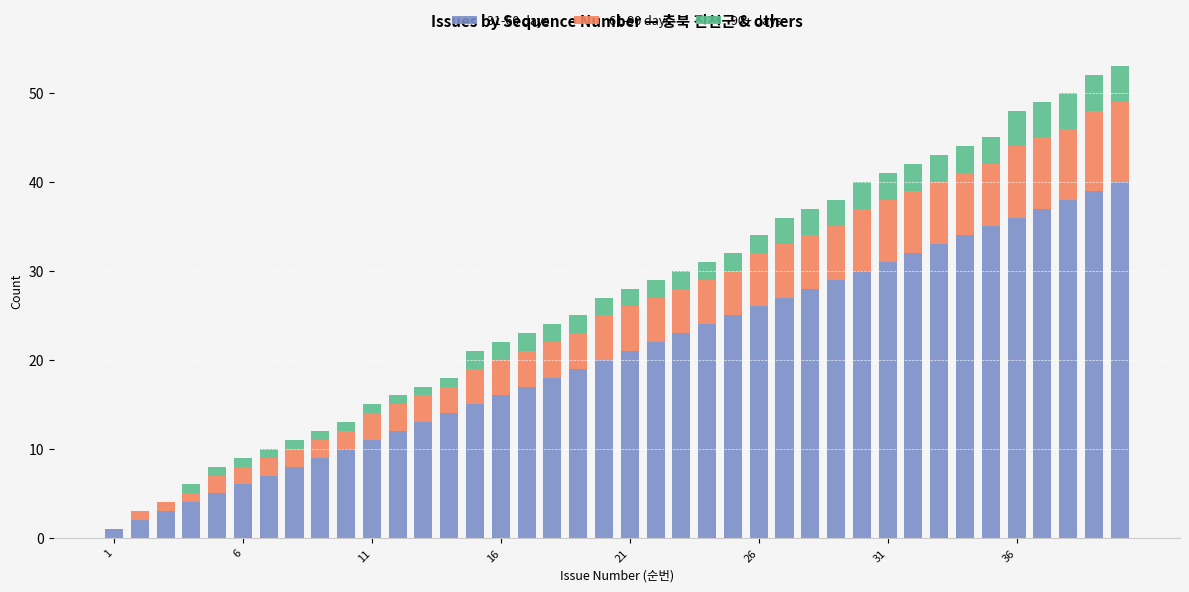

What are all the series names shown in the legend?

31-60 days, 61-90 days, 90+ days